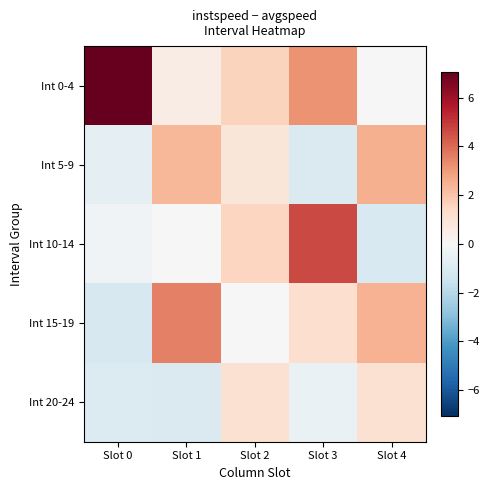

Between Slot 0 and Slot 2, which series saw the biggest shift?

Int 0-4